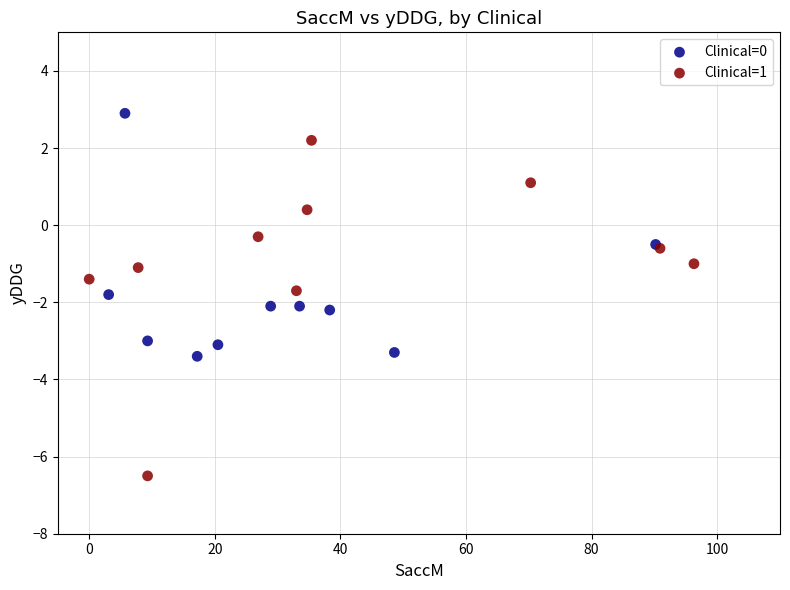

Which series reaches the minimum Y coordinate?

Clinical=1